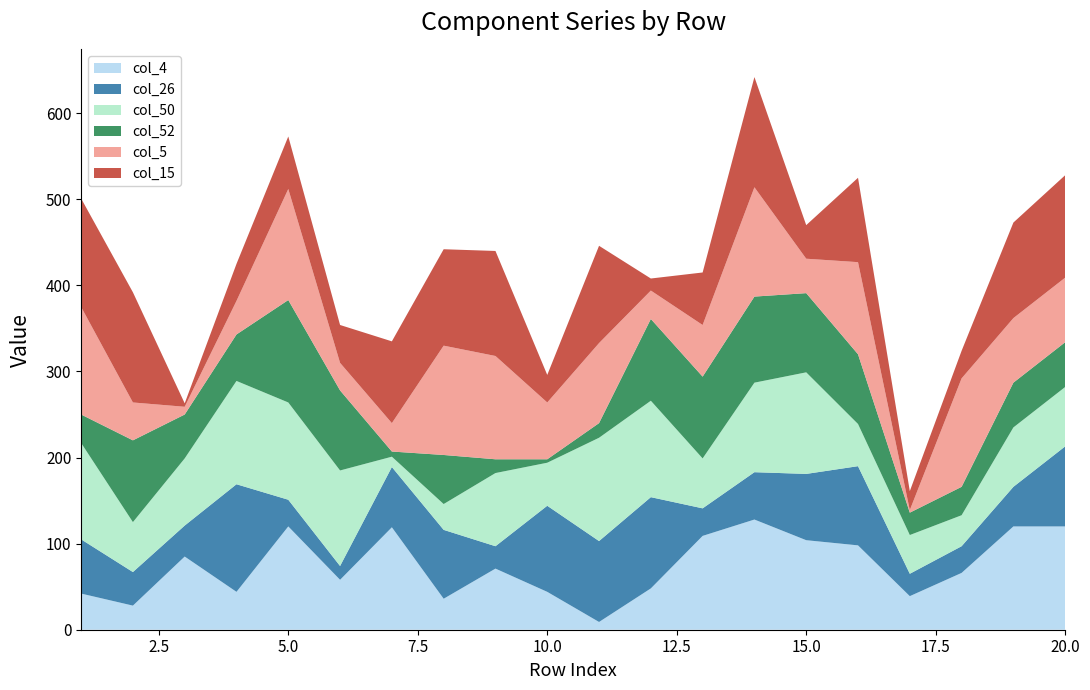

Reading right to left, list all the values displayed in this chart.

col_4: 120	120	66	39	98	104	128	109	48	9	44	71	36	119	58	120	44	85	28	42
col_26: 93	46	31	26	92	77	55	32	106	94	100	26	80	70	16	31	125	36	39	63
col_50: 69	69	36	45	49	118	104	58	112	120	50	85	30	12	111	113	120	78	58	112
col_52: 52	52	33	26	81	92	100	95	95	17	4	16	57	6	93	119	54	51	95	33
col_5: 75	75	126	3	107	40	127	60	33	93	66	120	127	33	32	129	39	9	44	125
col_15: 119	111	32	22	98	39	128	61	14	113	32	122	112	95	44	61	43	4	128	126